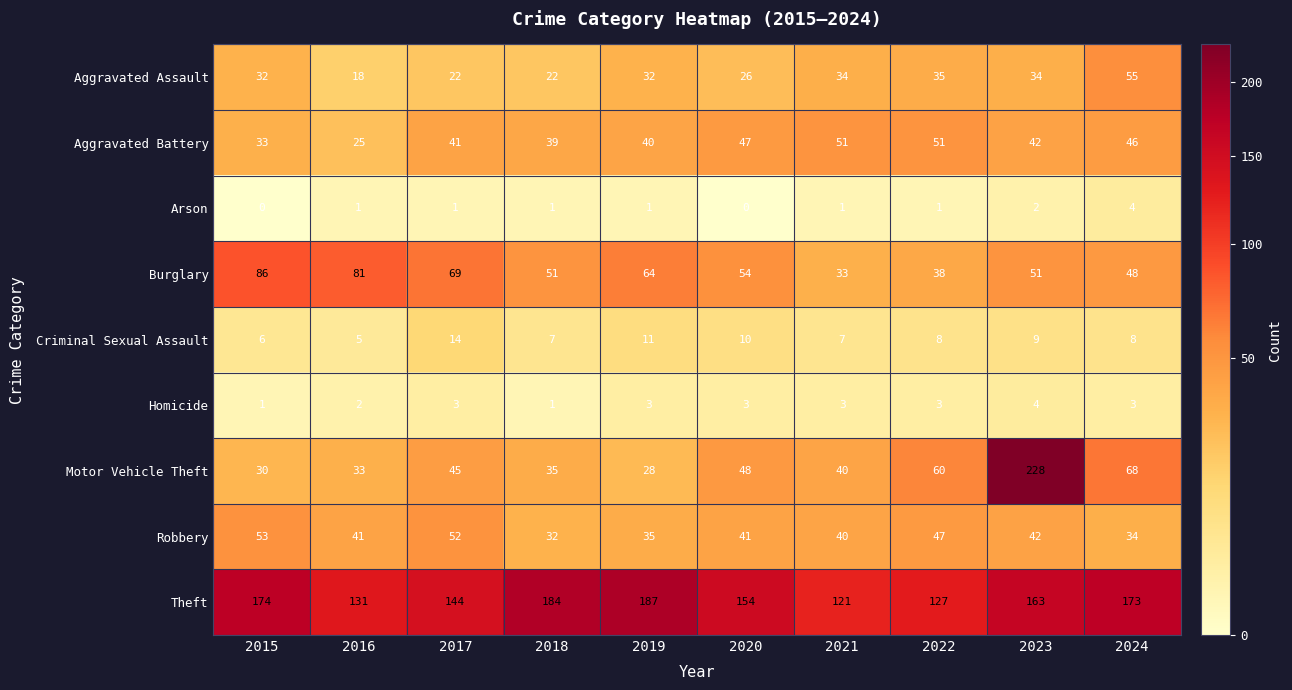

The Burglary series shows 51 at 2018. True or false?

True